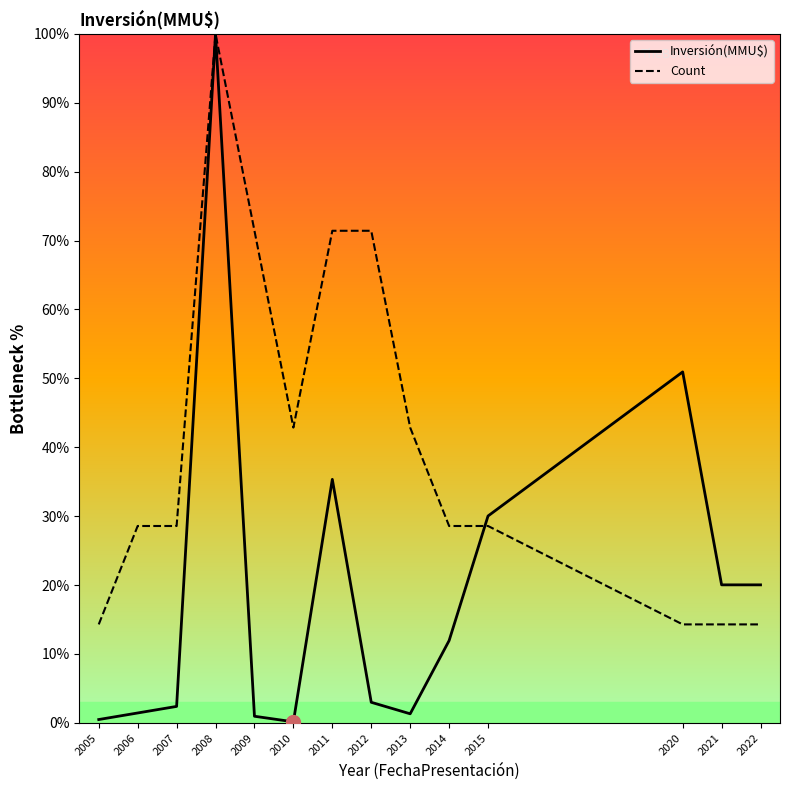

Reading right to left, extract all data points from this chart.

Inversión(MMU$): 2022=20.0	2021=20.0	2020=50.9	2015=30.0	2014=11.9	2013=1.3	2012=3.0	2011=35.3	2010=0.1	2009=1.0	2008=100.0	2007=2.4	2006=1.4	2005=0.5
Count: 2022=14.3	2021=14.3	2020=14.3	2015=28.6	2014=28.6	2013=42.9	2012=71.4	2011=71.4	2010=42.9	2009=71.4	2008=100.0	2007=28.6	2006=28.6	2005=14.3